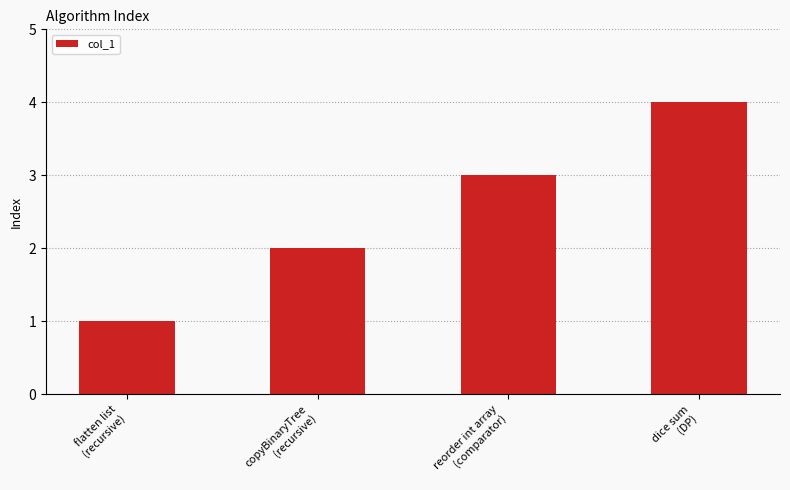

Count the number of categories in the chart.

4